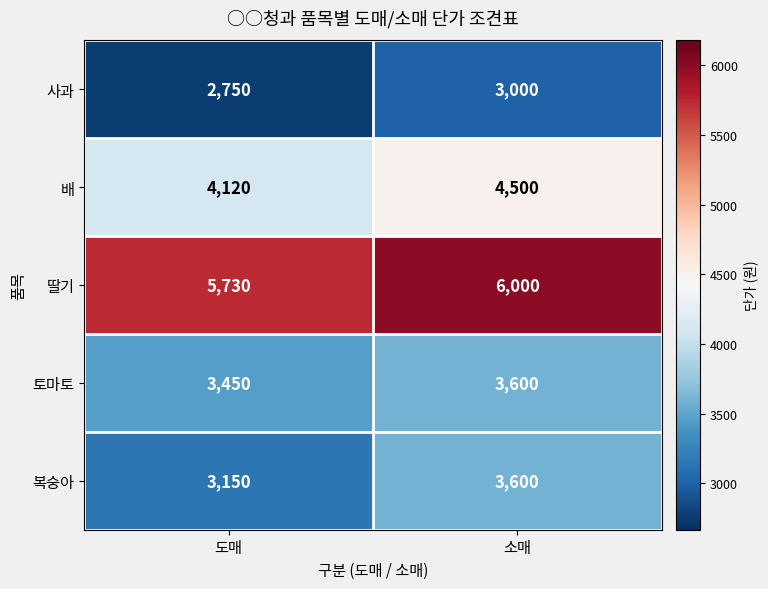

Which series has the widest spread of values?

복숭아